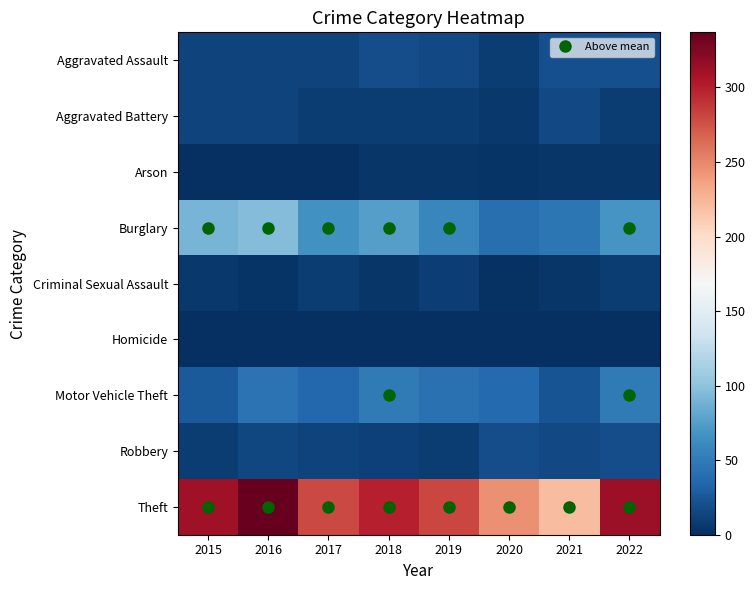

What is the spread (max minus min) of values at 2022?

312